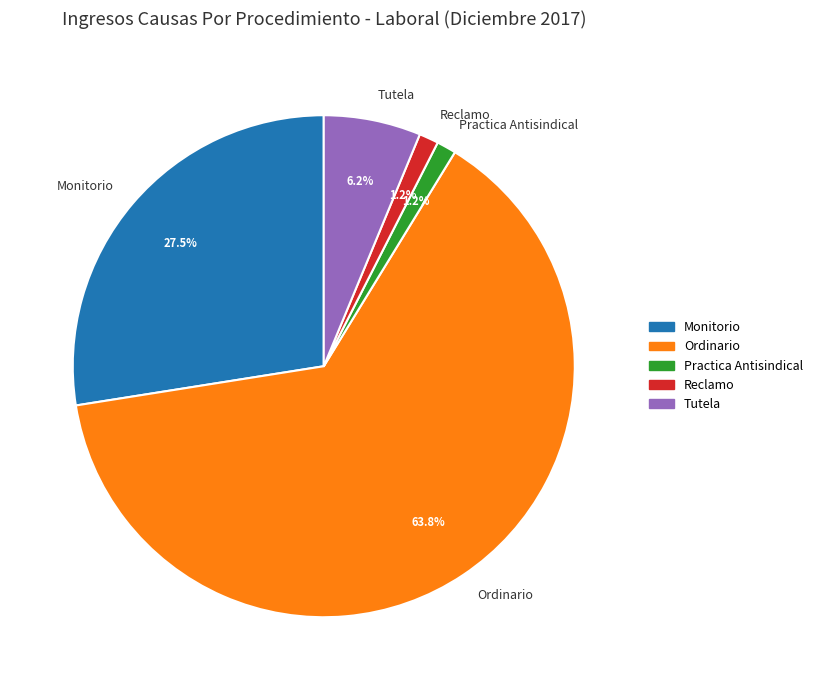

Which slice is the largest?

Ordinario